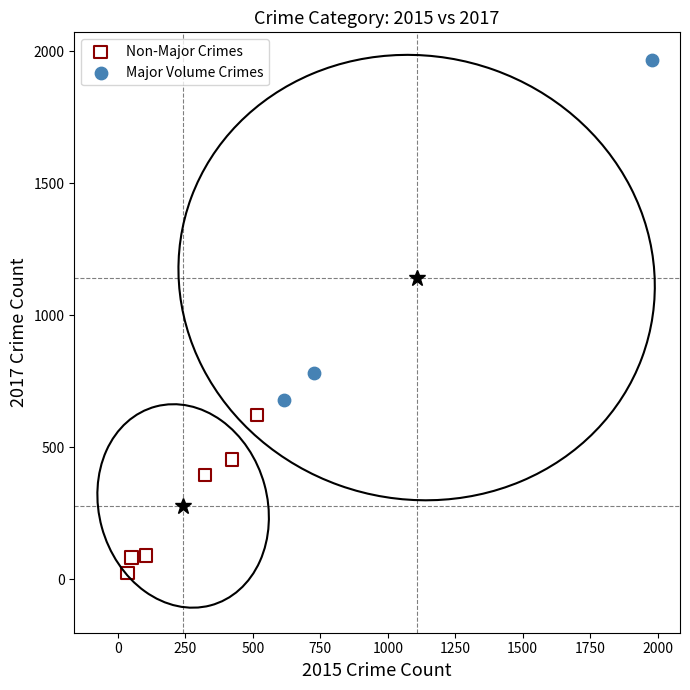

What are all the series names shown in the legend?

Non-Major Crimes, Major Volume Crimes